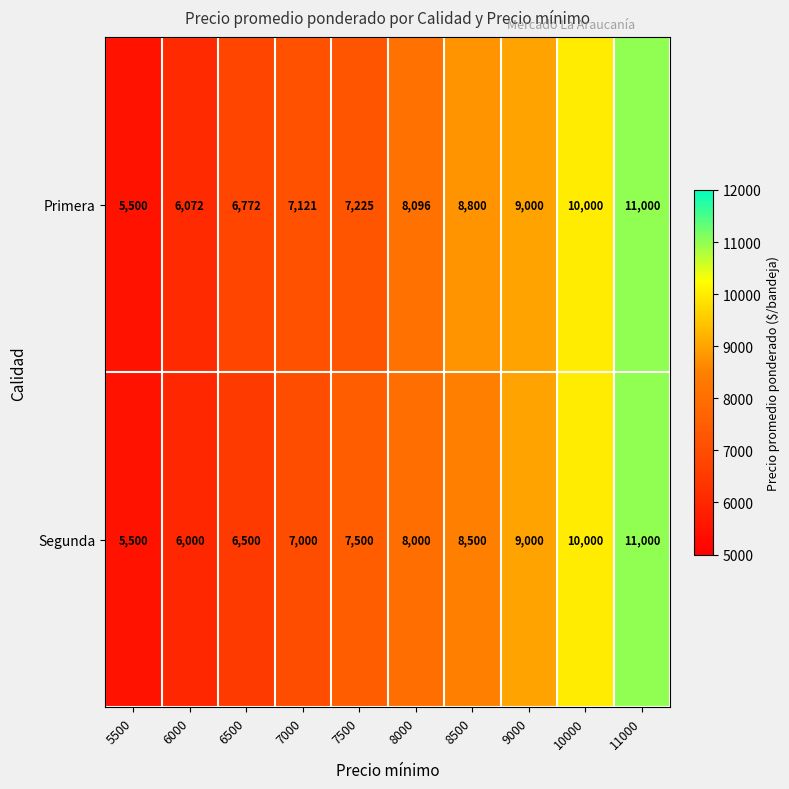

The Segunda series shows 11185 at 7000. True or false?

False